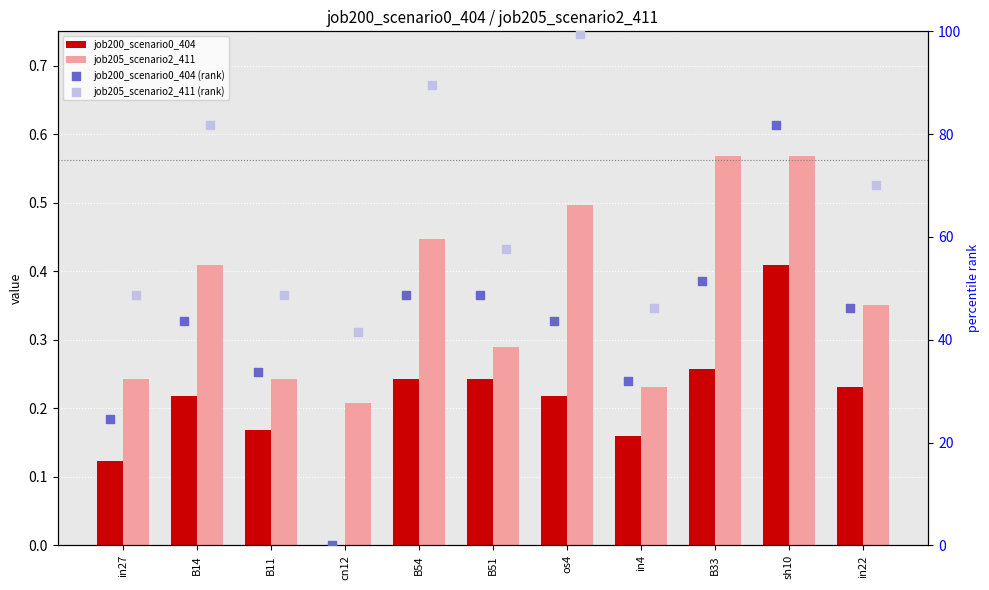

Which series reaches the minimum Y coordinate?

job200_scenario0_404